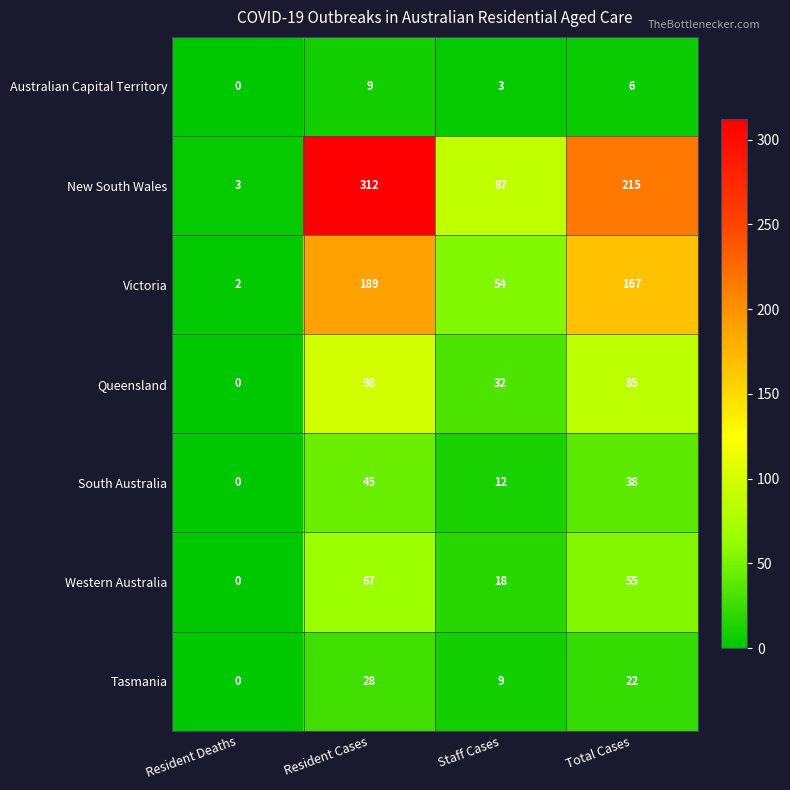

What is the total value across all series at Resident Deaths?

5